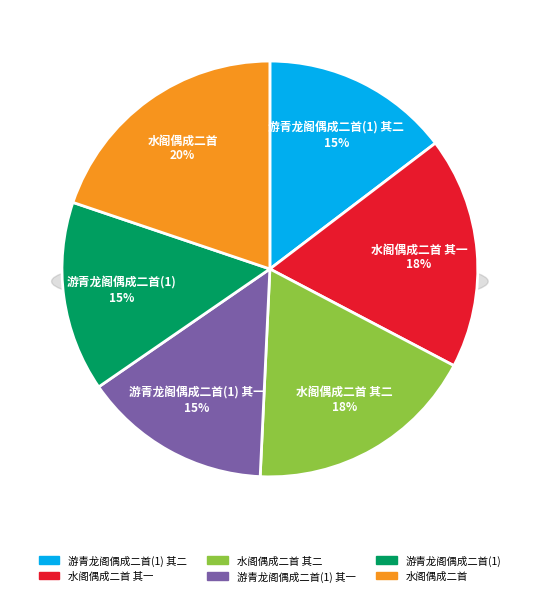

What percentage is NOT represented by 游青龙阁偶成二首(1)?

85.2%